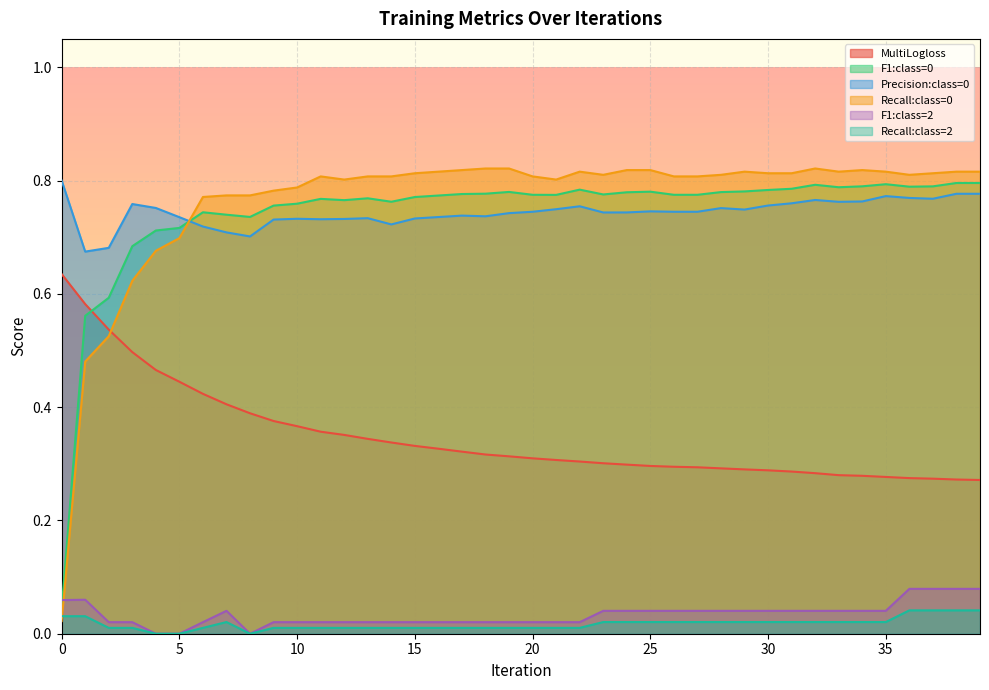

True or false: MultiLogloss and Precision:class=0 intersect in this chart.

False